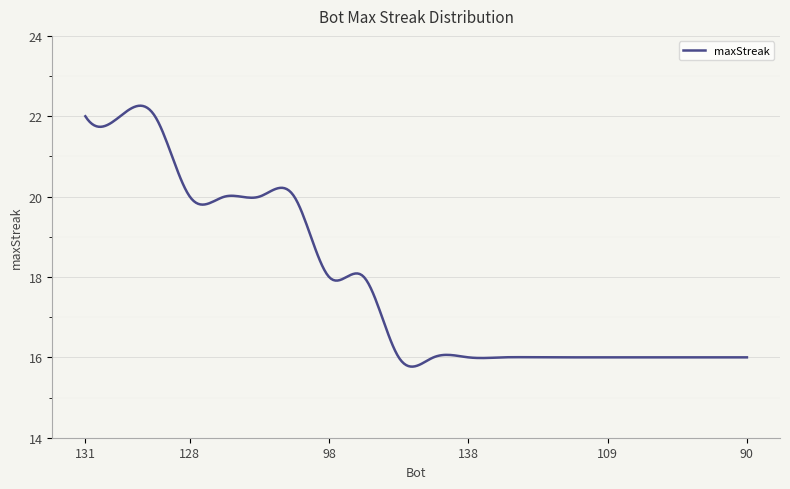

What is the difference between the second highest and minimum values?

6.5